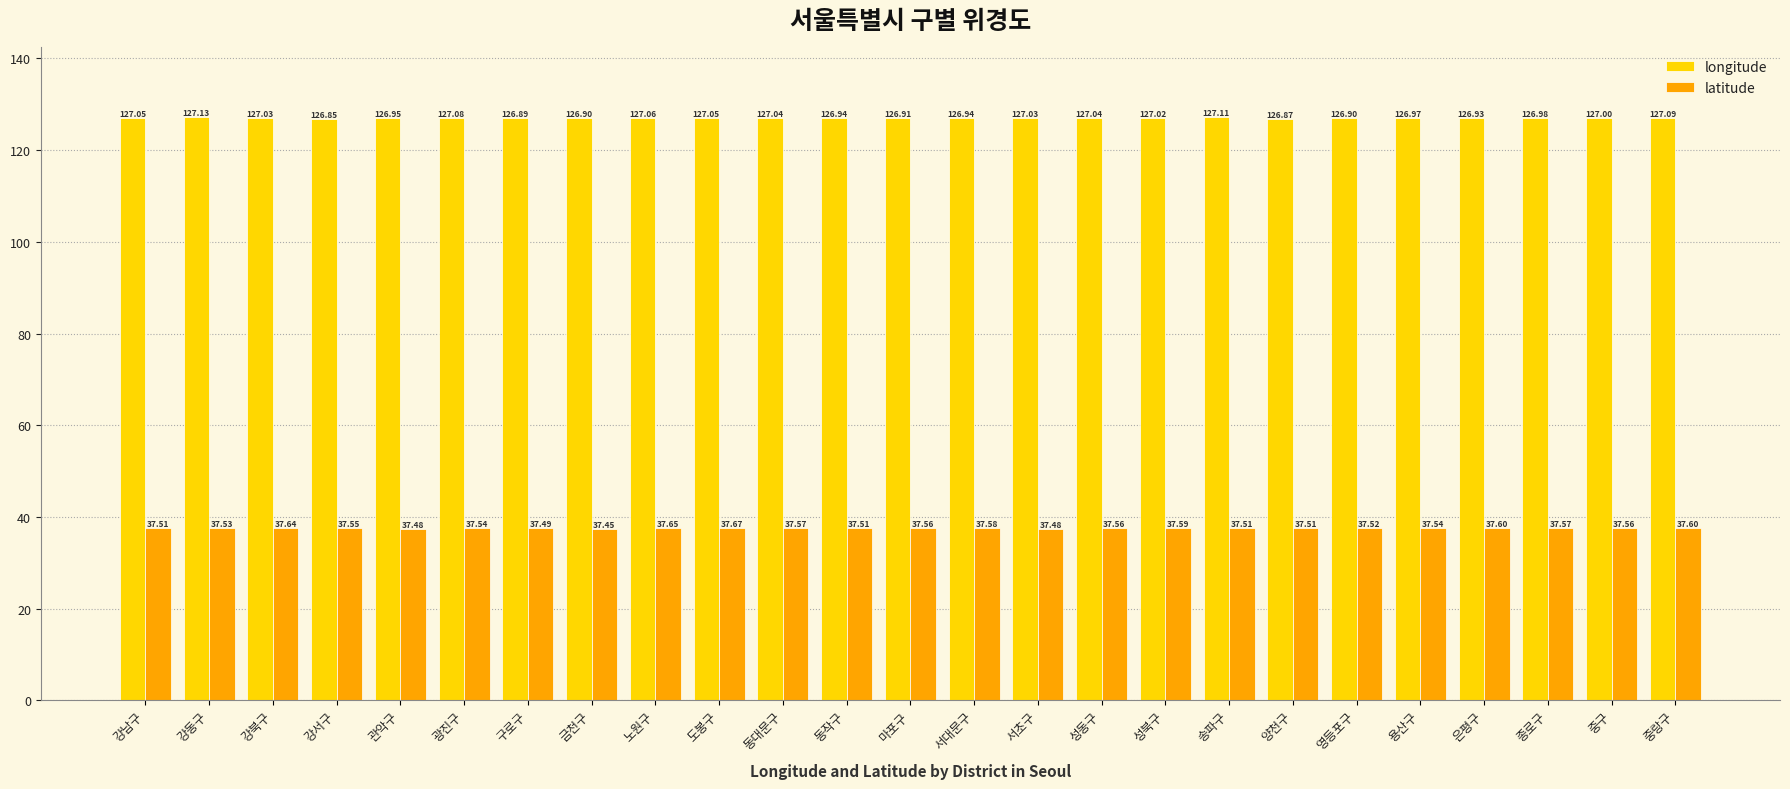

Does the chart contain any negative values?

No